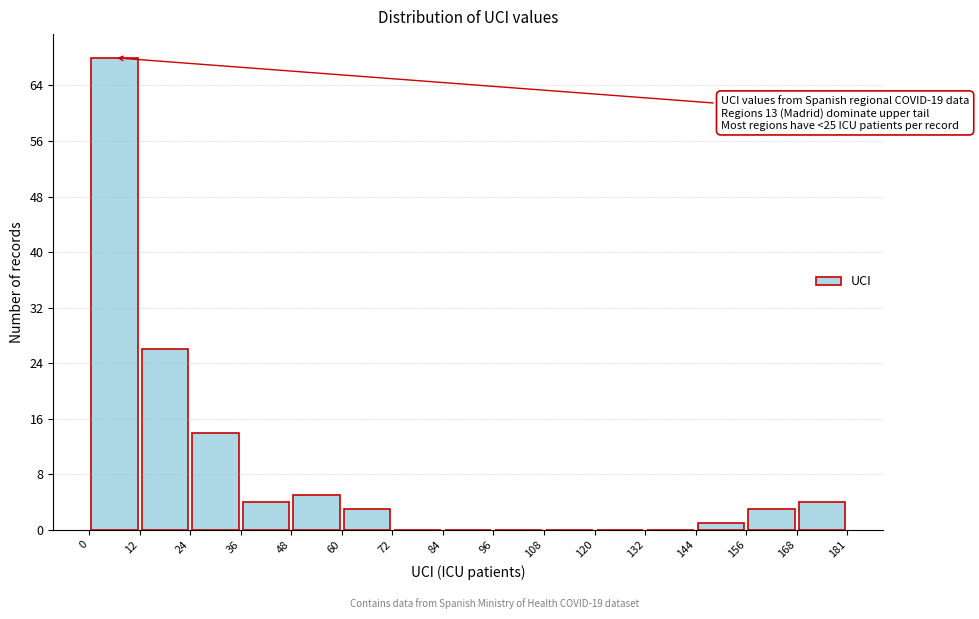

Which range on the x-axis has the tallest bar?

0 to 12